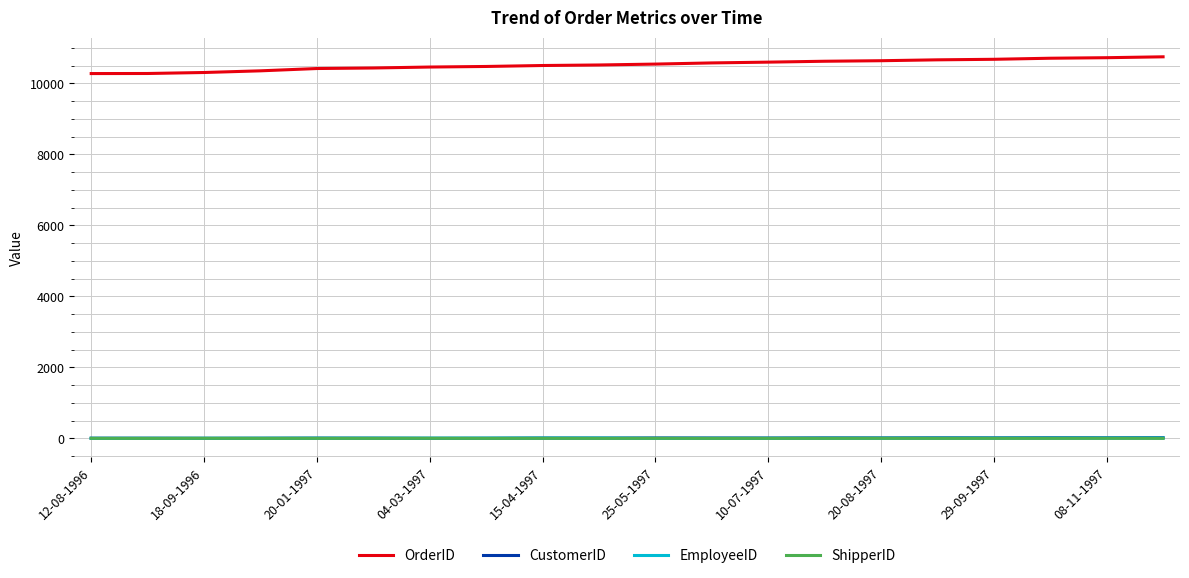

What is the greatest value displayed?

10750